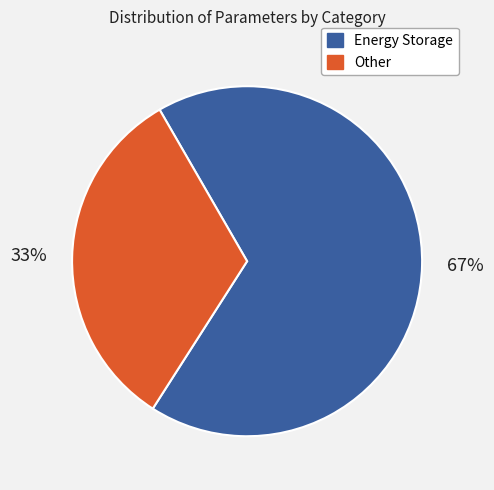

How many slices are in this pie chart?

2